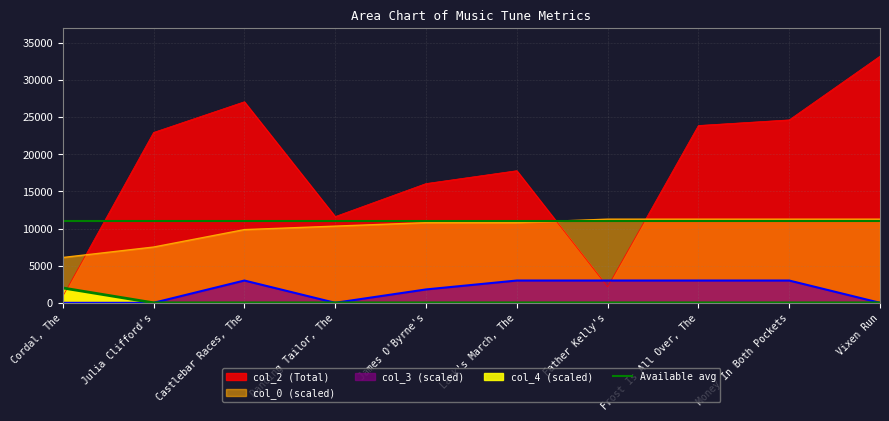

How many positive values does the col_4 series have?

1